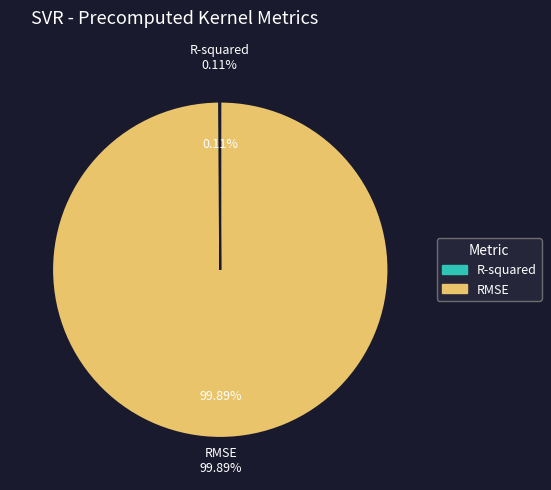

To the nearest percent, what is the average slice percentage?

50%